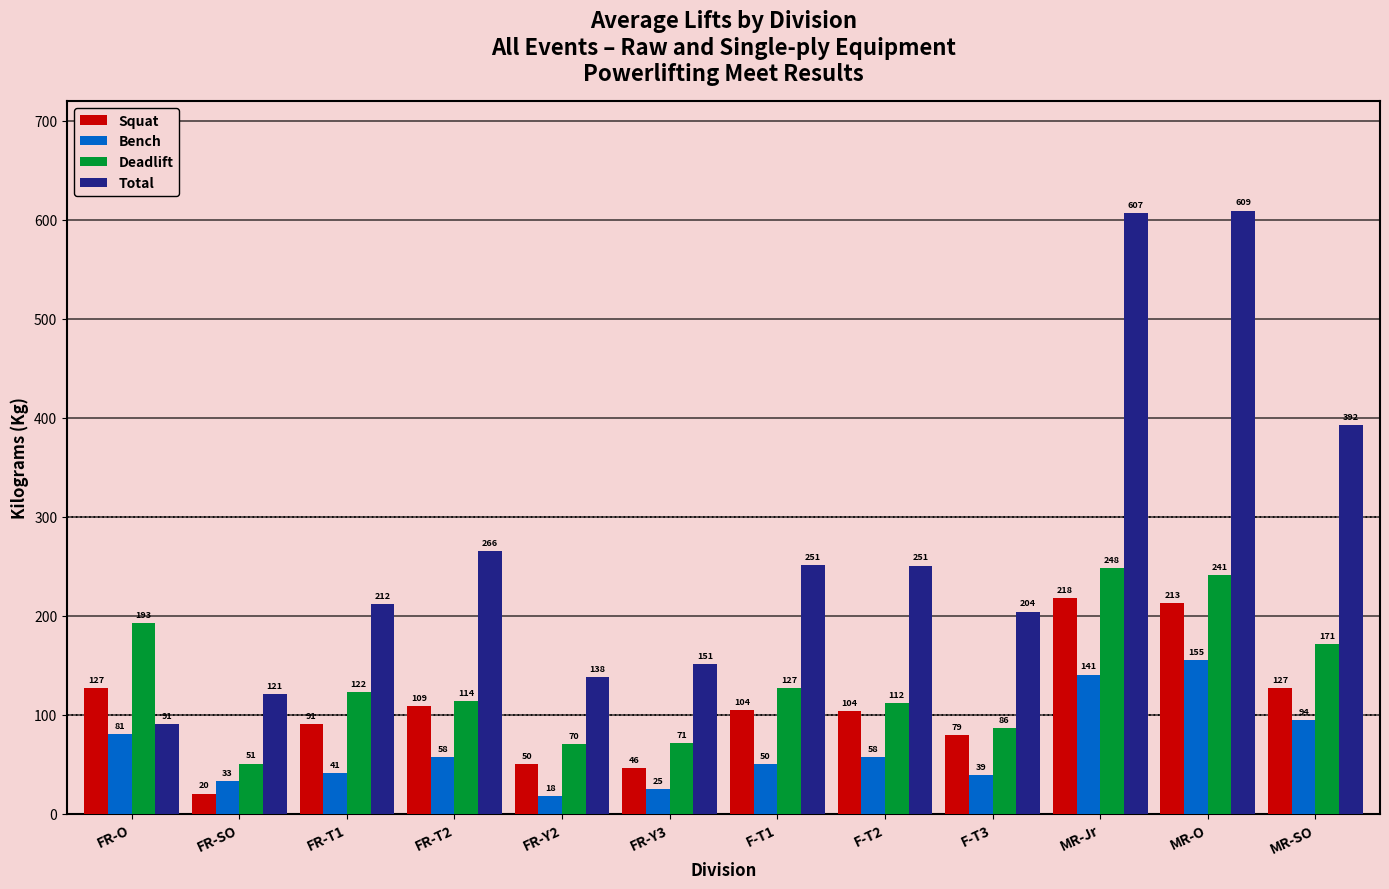

How many data points does each series have?

12